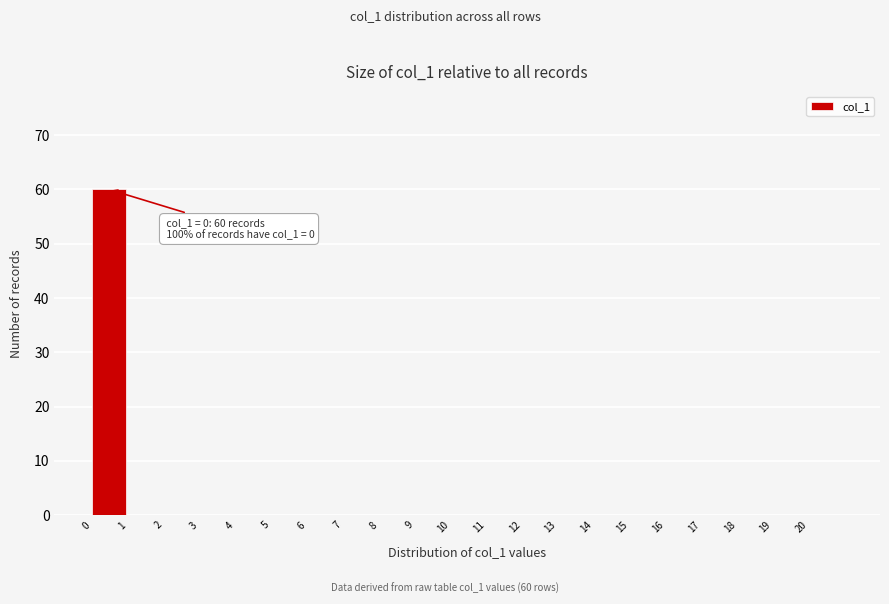

Which range on the x-axis has the tallest bar?

0 to 1